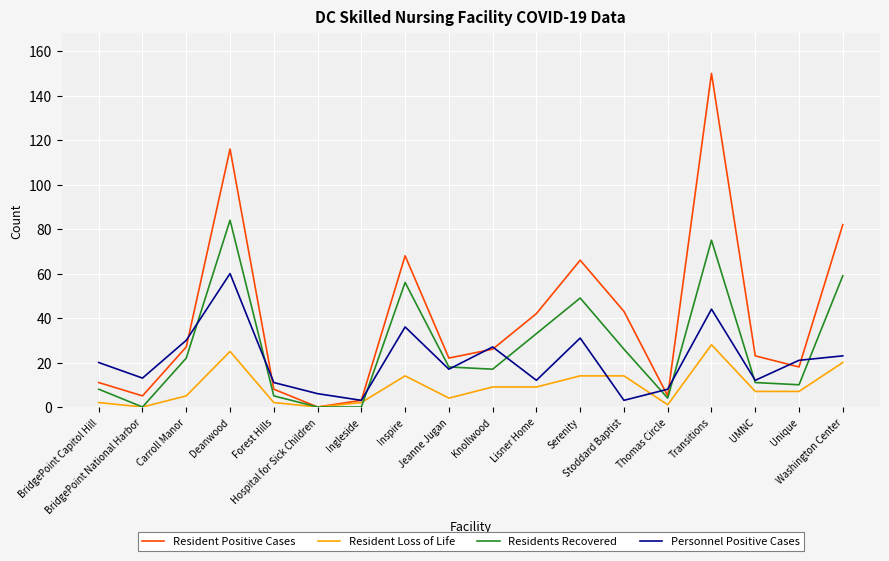

Reading left to right, list all the values displayed in this chart.

Resident Positive Cases: BridgePoint Capitol Hill=11	BridgePoint National Harbor=5	Carroll Manor=27	Deanwood=116	Forest Hills=8	Hospital for Sick Children=0	Ingleside=3	Inspire=68	Jeanne Jugan=22	Knollwood=26	Lisner Home=42	Serenity=66	Stoddard Baptist=43	Thomas Circle=5	Transitions=150	UMNC=23	Unique=18	Washington Center=82
Resident Loss of Life: BridgePoint Capitol Hill=2	BridgePoint National Harbor=0	Carroll Manor=5	Deanwood=25	Forest Hills=2	Hospital for Sick Children=0	Ingleside=2	Inspire=14	Jeanne Jugan=4	Knollwood=9	Lisner Home=9	Serenity=14	Stoddard Baptist=14	Thomas Circle=1	Transitions=28	UMNC=7	Unique=7	Washington Center=20
Residents Recovered: BridgePoint Capitol Hill=8	BridgePoint National Harbor=0	Carroll Manor=22	Deanwood=84	Forest Hills=5	Hospital for Sick Children=0	Ingleside=0	Inspire=56	Jeanne Jugan=18	Knollwood=17	Lisner Home=33	Serenity=49	Stoddard Baptist=26	Thomas Circle=4	Transitions=75	UMNC=11	Unique=10	Washington Center=59
Personnel Positive Cases: BridgePoint Capitol Hill=20	BridgePoint National Harbor=13	Carroll Manor=30	Deanwood=60	Forest Hills=11	Hospital for Sick Children=6	Ingleside=3	Inspire=36	Jeanne Jugan=17	Knollwood=27	Lisner Home=12	Serenity=31	Stoddard Baptist=3	Thomas Circle=8	Transitions=44	UMNC=12	Unique=21	Washington Center=23